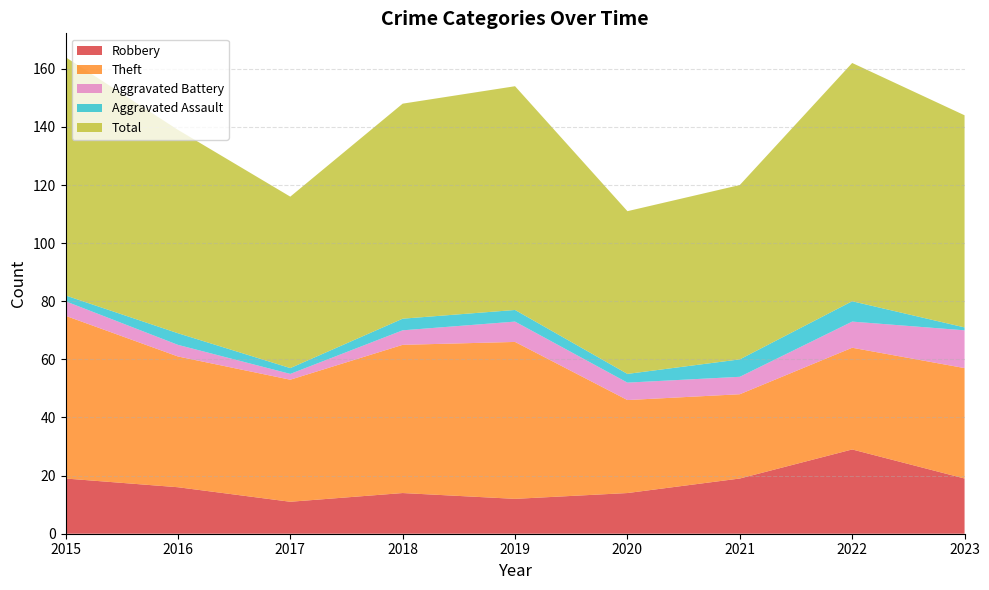

Reading left to right, extract all data points from this chart.

Robbery: 19	16	11	14	12	14	19	29	19
Theft: 56	45	42	51	54	32	29	35	38
Aggravated Battery: 5	4	2	5	7	6	6	9	13
Aggravated Assault: 2	4	2	4	4	3	6	7	1
Total: 82	70	59	74	77	56	60	82	73